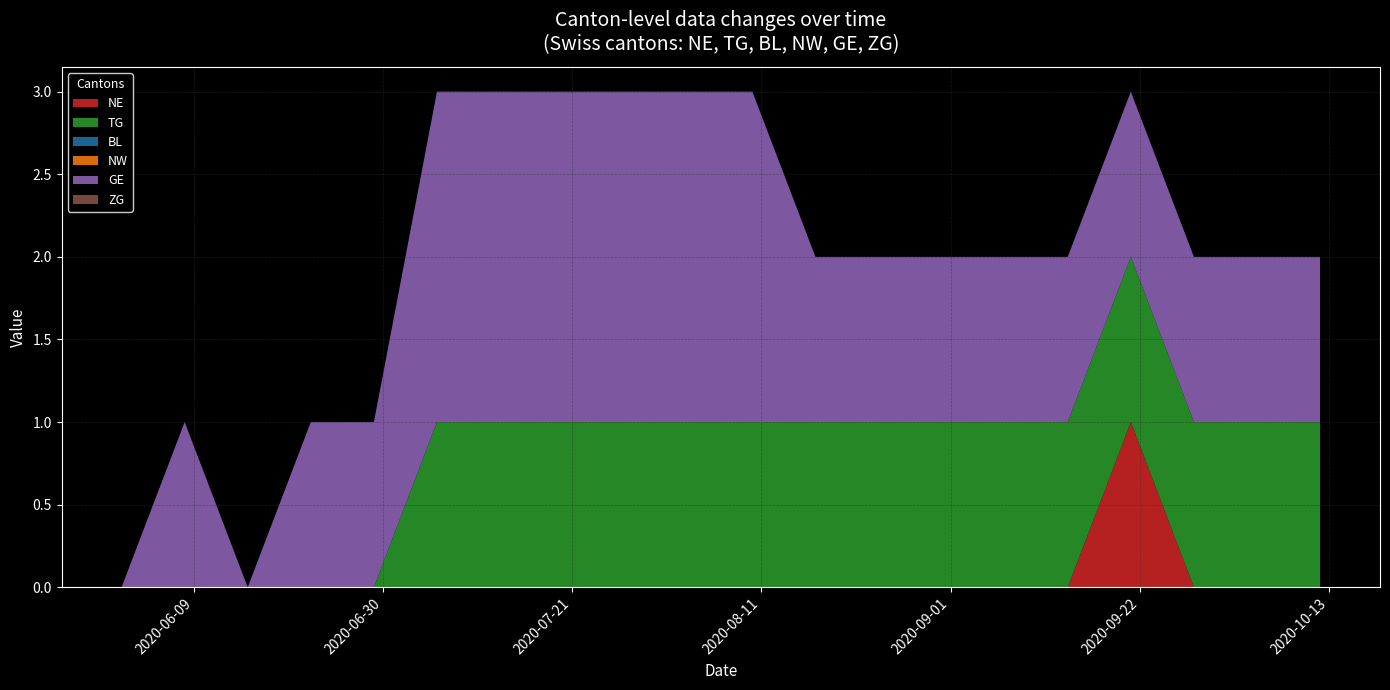

Reading left to right, what are all the values shown in this chart?

NE: 0	0	0	0	0	0	0	0	0	0	0	0	0	0	0	0	1	0	0	0
TG: 0	0	0	0	0	1	1	1	1	1	1	1	1	1	1	1	1	1	1	1
BL: 0	0	0	0	0	0	0	0	0	0	0	0	0	0	0	0	0	0	0	0
NW: 0	0	0	0	0	0	0	0	0	0	0	0	0	0	0	0	0	0	0	0
GE: 0	1	0	1	1	2	2	2	2	2	2	1	1	1	1	1	1	1	1	1
ZG: 0	0	0	0	0	0	0	0	0	0	0	0	0	0	0	0	0	0	0	0